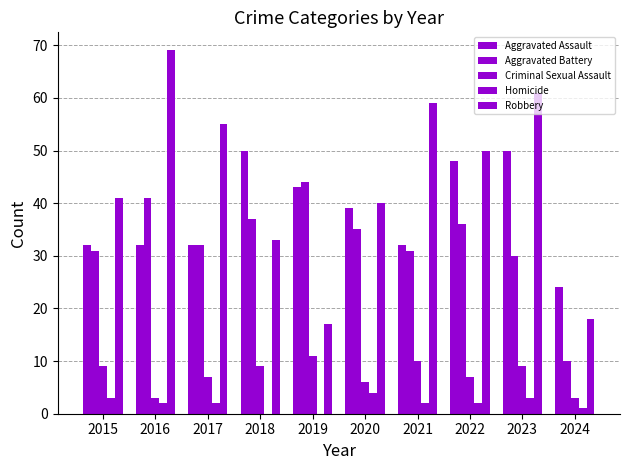

Count the number of categories in the chart.

10